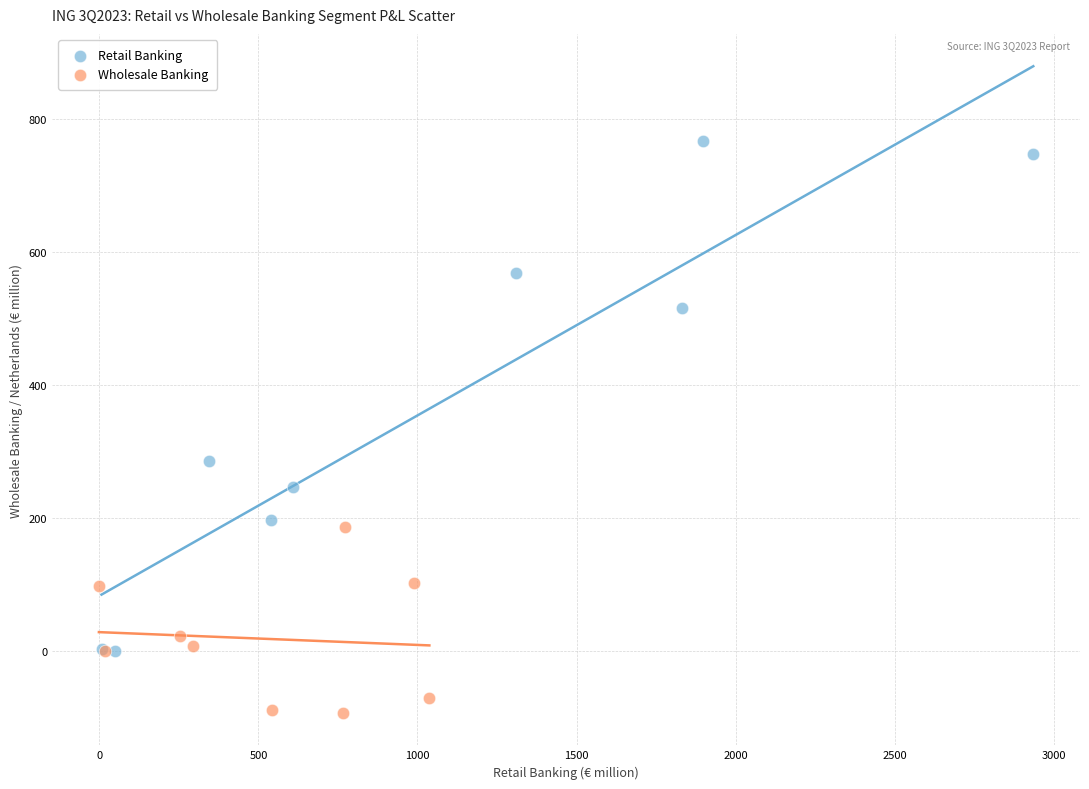

Which series reaches the maximum Y coordinate?

Retail Banking